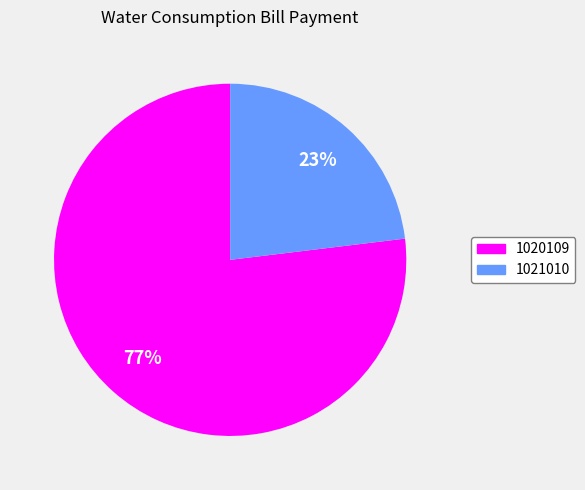

To the nearest percent, what is the average slice percentage?

50%